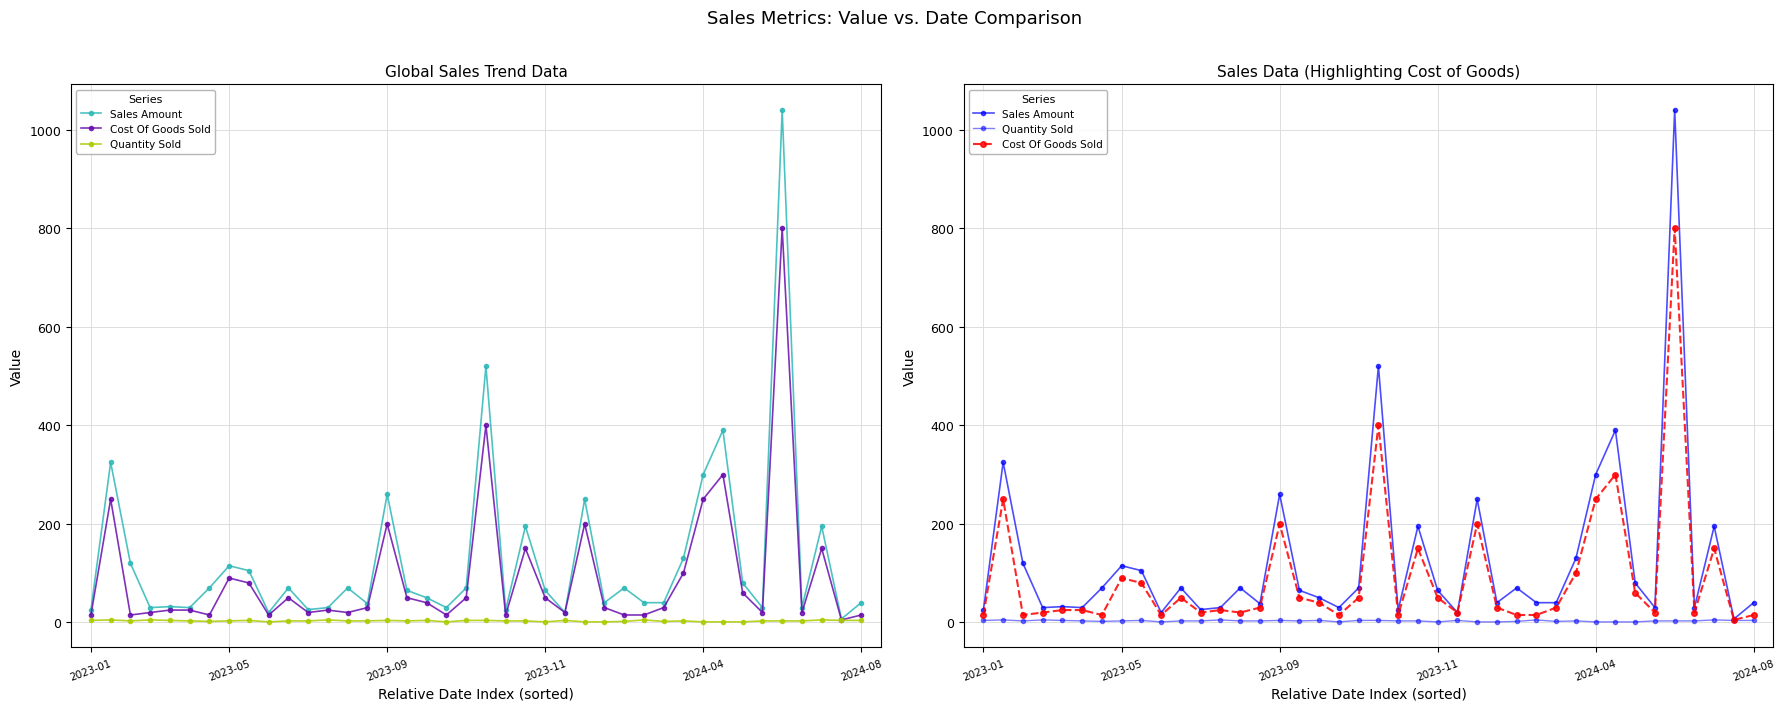

How many lines are shown in the chart?

3